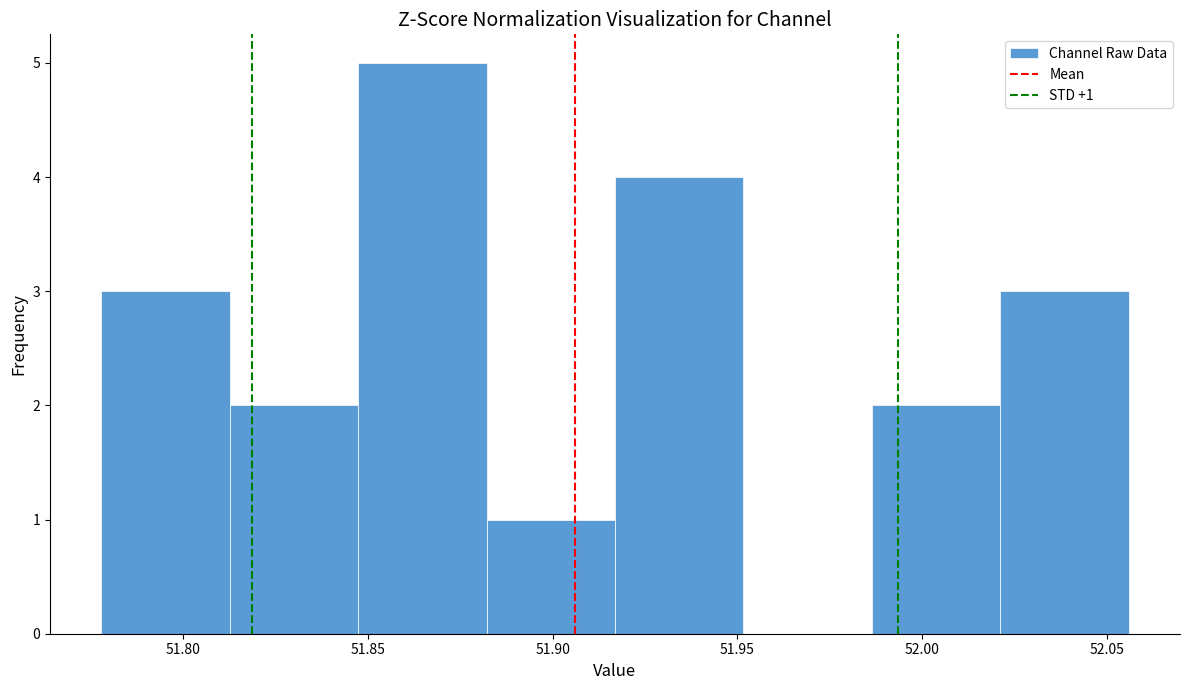

Which range on the x-axis has the tallest bar?

51.845 to 51.880